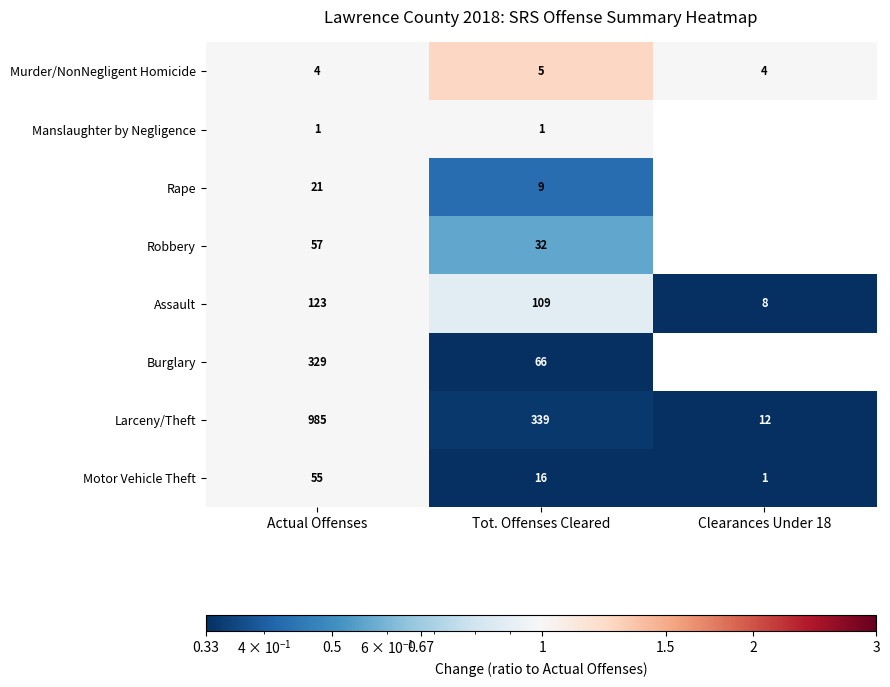

Reading right to left, list all the values displayed in this chart.

Murder/NonNegligent Homicide: 4	5	4
Manslaughter by Negligence: 0	1	1
Rape: 0	9	21
Robbery: 0	32	57
Assault: 8	109	123
Burglary: 0	66	329
Larceny/Theft: 12	339	985
Motor Vehicle Theft: 1	16	55